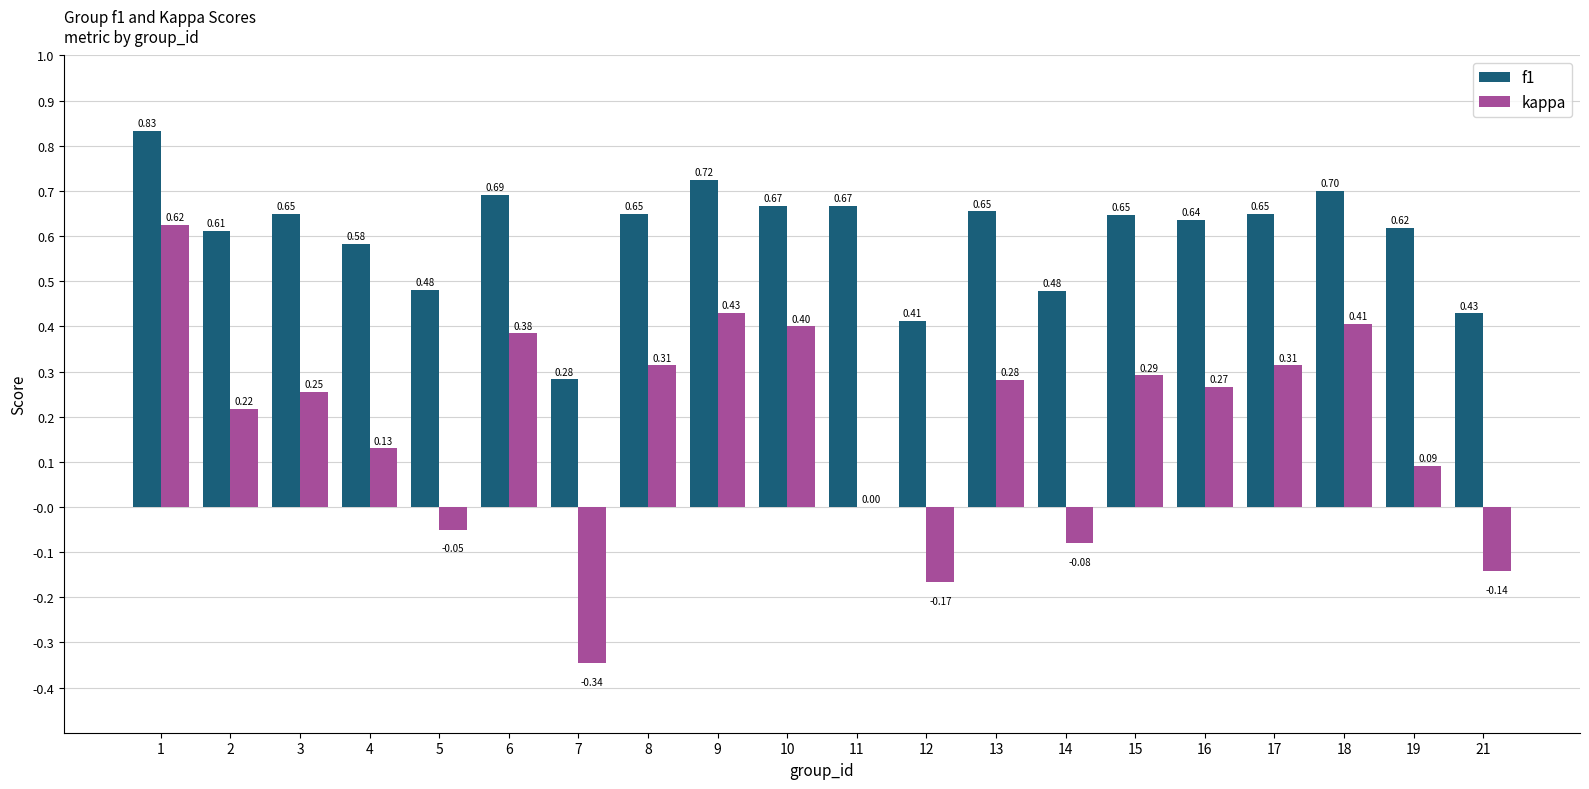

What are all the series names shown in the legend?

f1, kappa